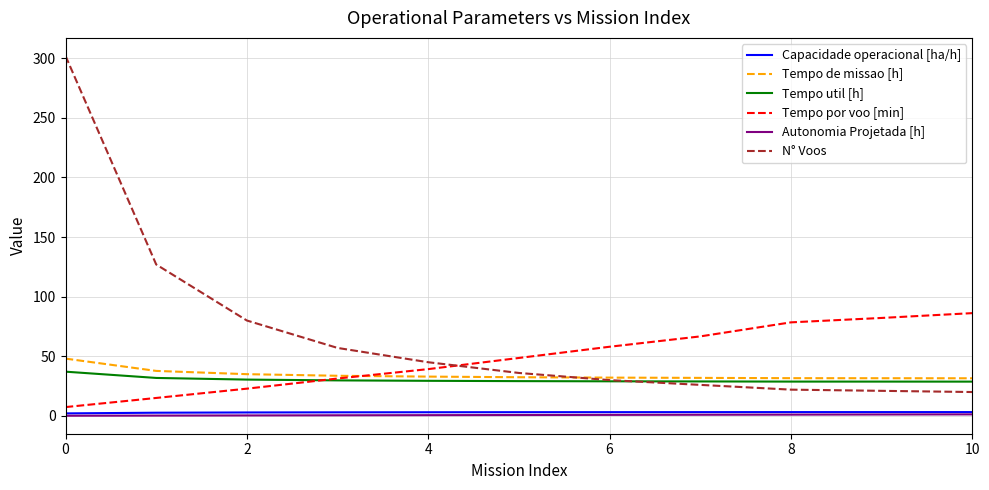

True or false: Capacidade operacional [ha/h] and Tempo util [h] intersect in this chart.

False